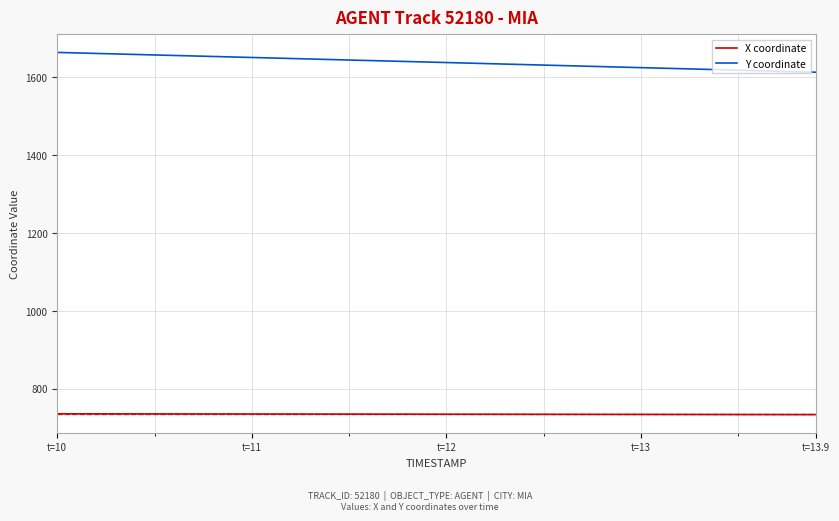

What is the difference between the maximum and minimum values in the Y coordinate series?

50.8